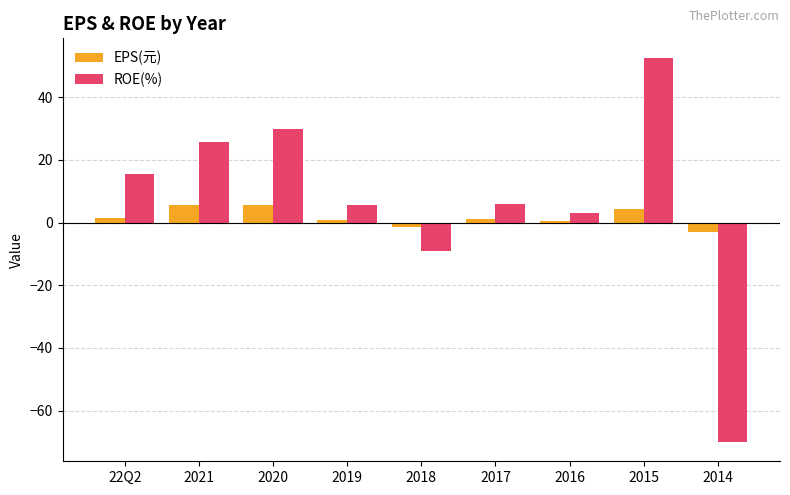

What value does the EPS(元) series have at 2015?

4.3